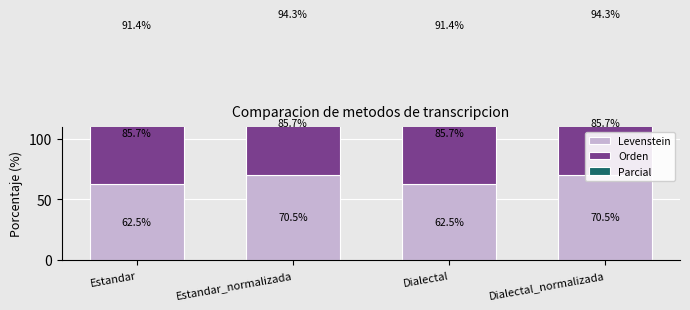

The Parcial series shows 23.7 at Estandar. True or false?

False